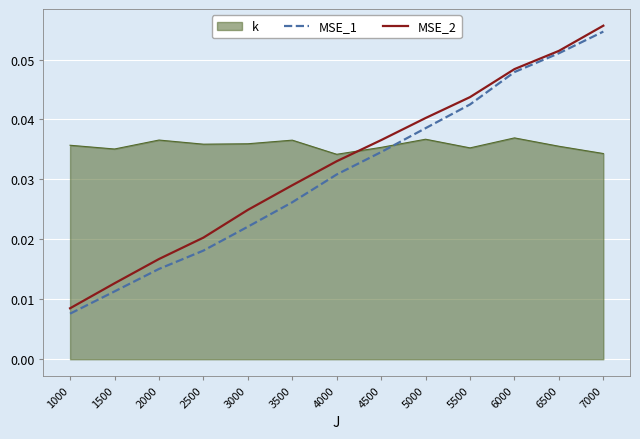

What are all the series names shown in the legend?

k, MSE_1, MSE_2